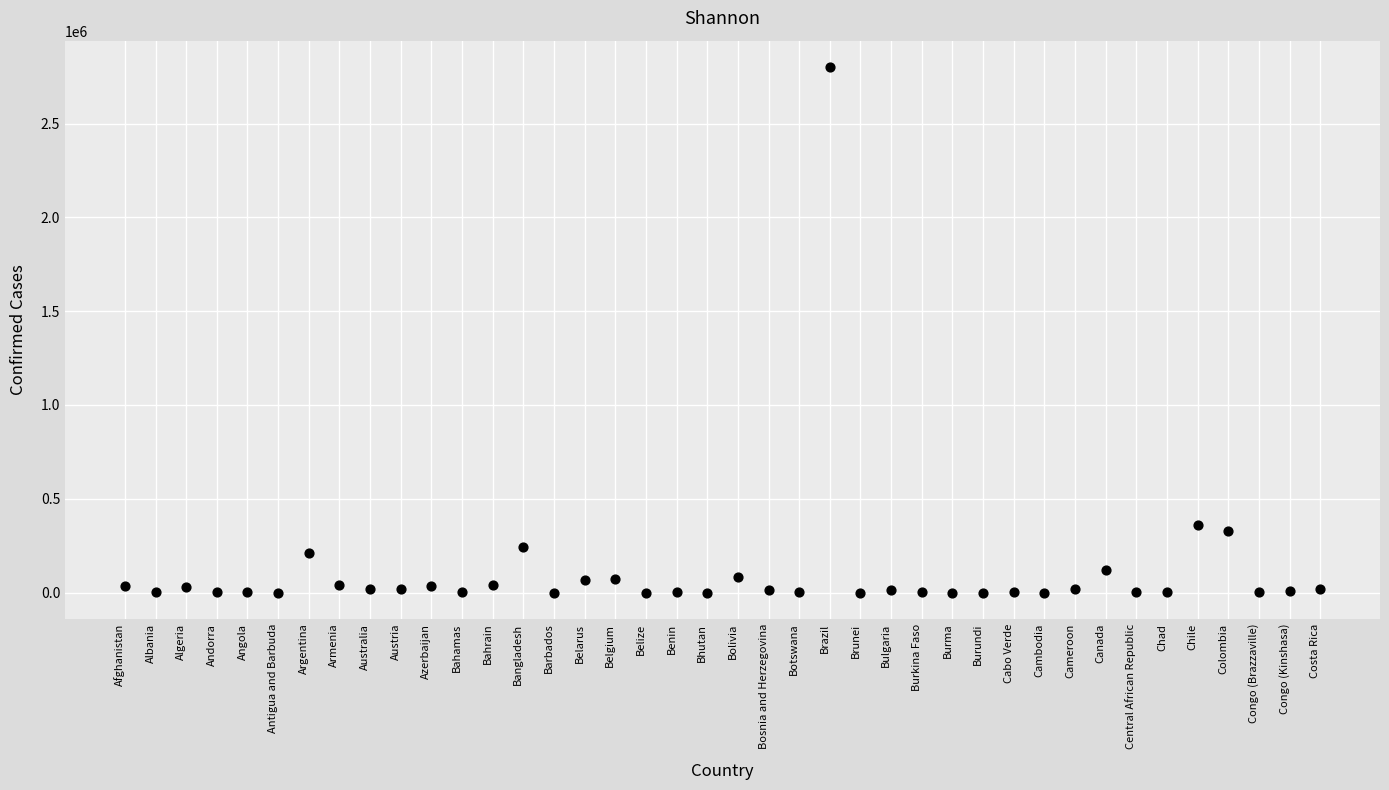

What Y value in the scatter plot is closest to 1400989?

362962